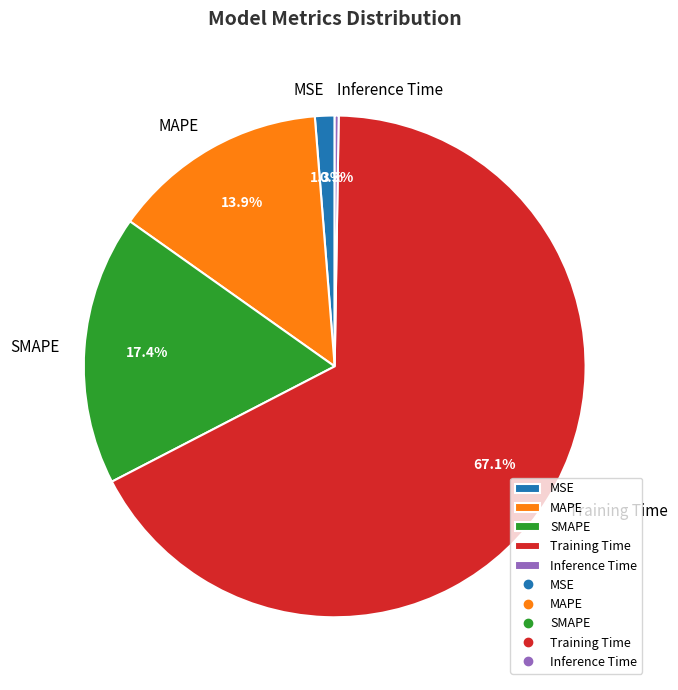

True or false: Training Time accounts for 67% of the total.

True